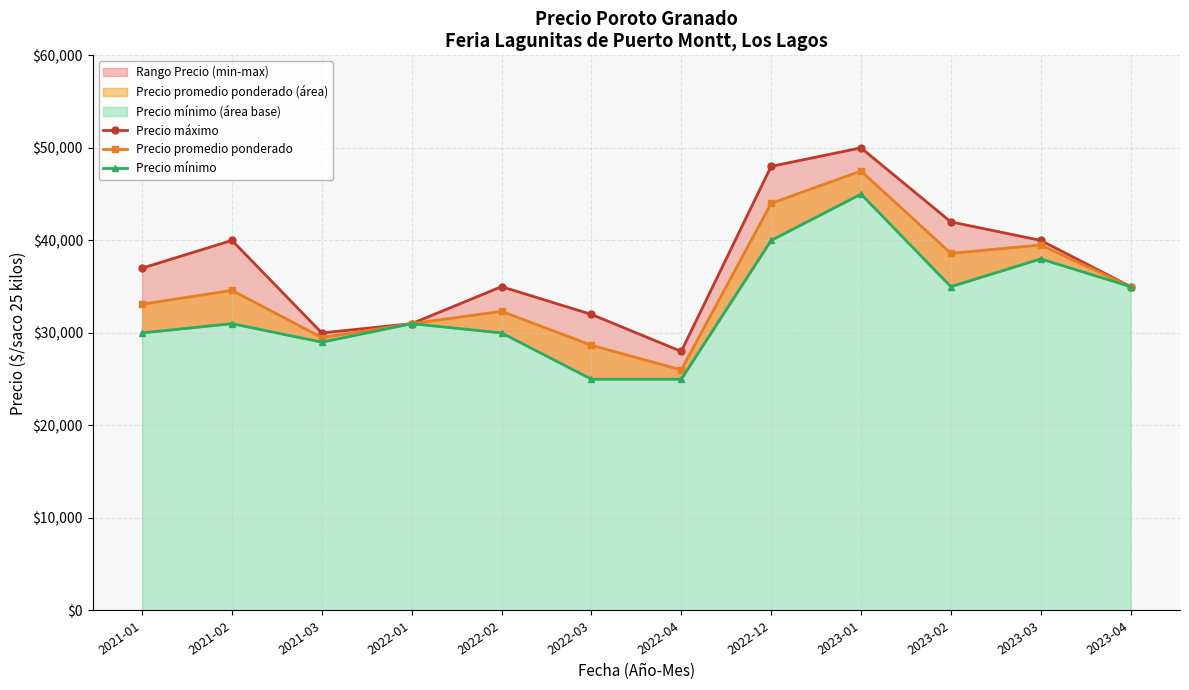

List the series in order of their overall mean, highest first.

Precio máximo, Precio promedio ponderado, Precio mínimo